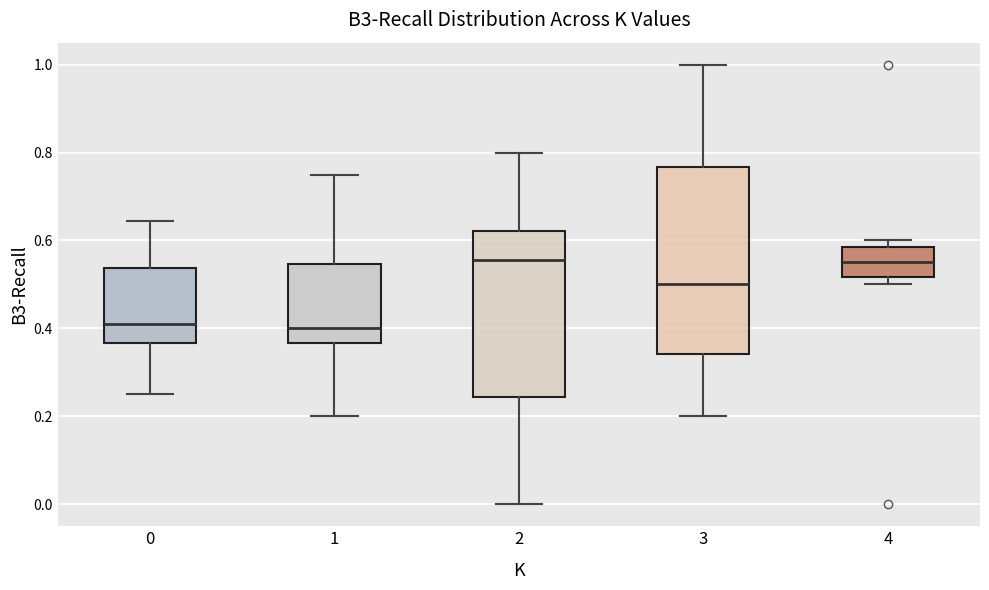

Reading left to right, transcribe this box plot: for each box, give where its median line is, the range the box spans, and where its two whiskers end, as read against the y-axis. The values are not printed on the chart, so give them approximately, as read against the axis.

0: median 0.42, box 0.36 to 0.54, whiskers 0.26 to 0.64
1: median 0.40, box 0.36 to 0.54, whiskers 0.20 to 0.76
2: median 0.56, box 0.24 to 0.62, whiskers 0.00 to 0.80
3: median 0.50, box 0.34 to 0.76, whiskers 0.20 to 1.00
4: median 0.56, box 0.52 to 0.58, whiskers 0.50 to 0.60